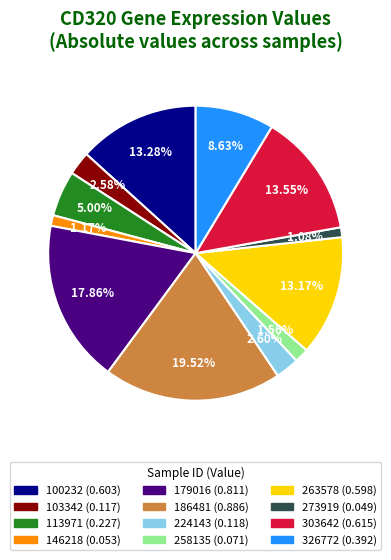

Is 263578 the majority of the pie?

No